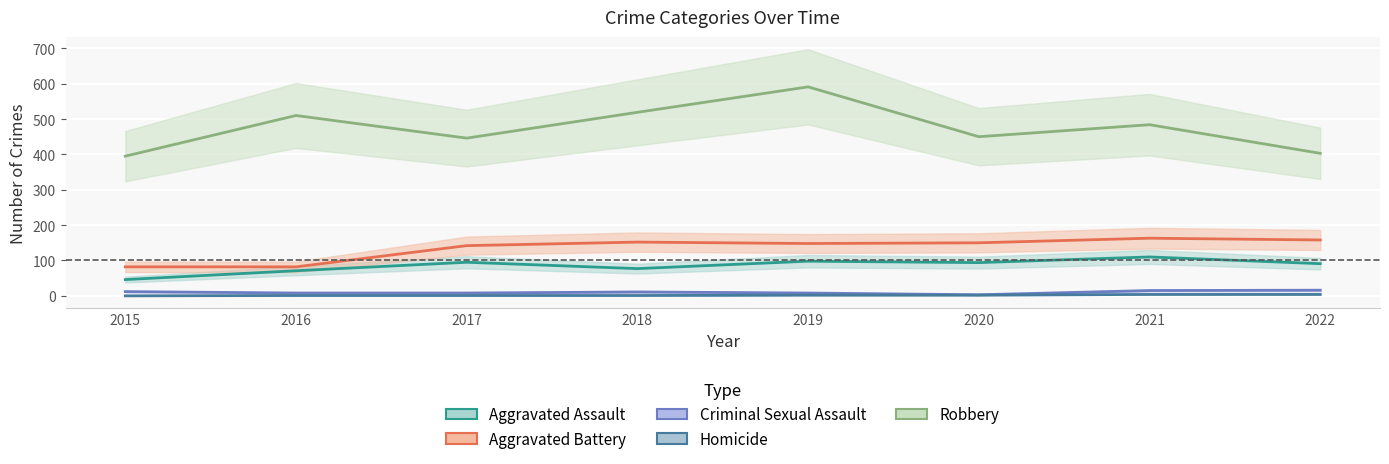

Where does the Homicide series first go above 2?

2021